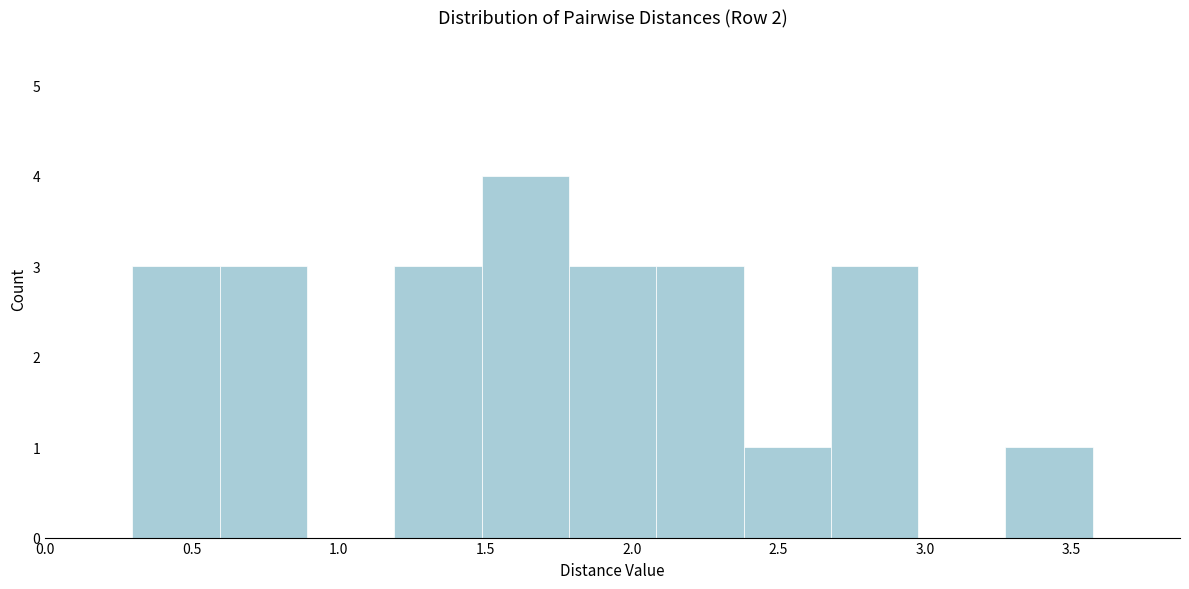

Which range on the x-axis has the tallest bar?

1.50 to 1.80